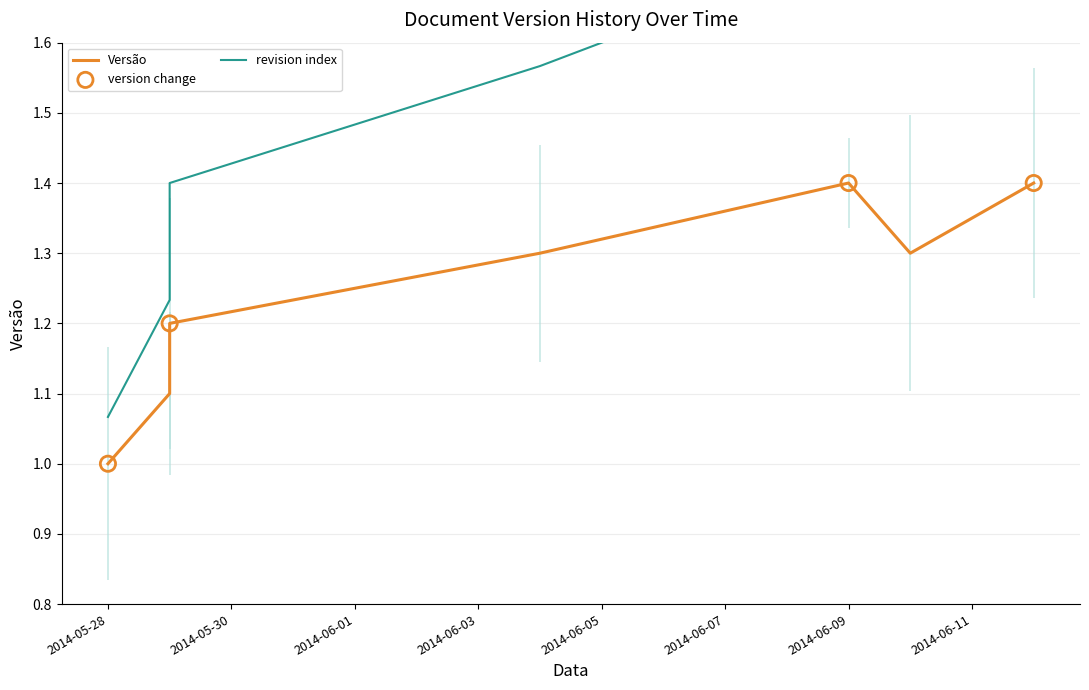

What is the ratio of the value at 2014-05-28 to the value at 2014-06-09?

0.7